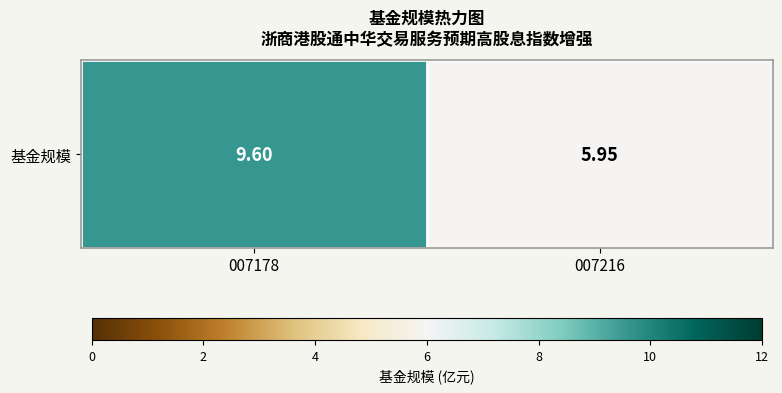

What is the maximum value shown in the chart?

9.6